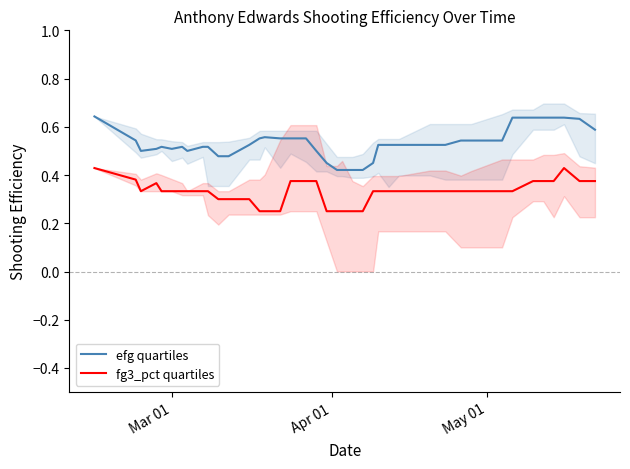

True or false: fg3_pct median and efg median cross at least once.

False